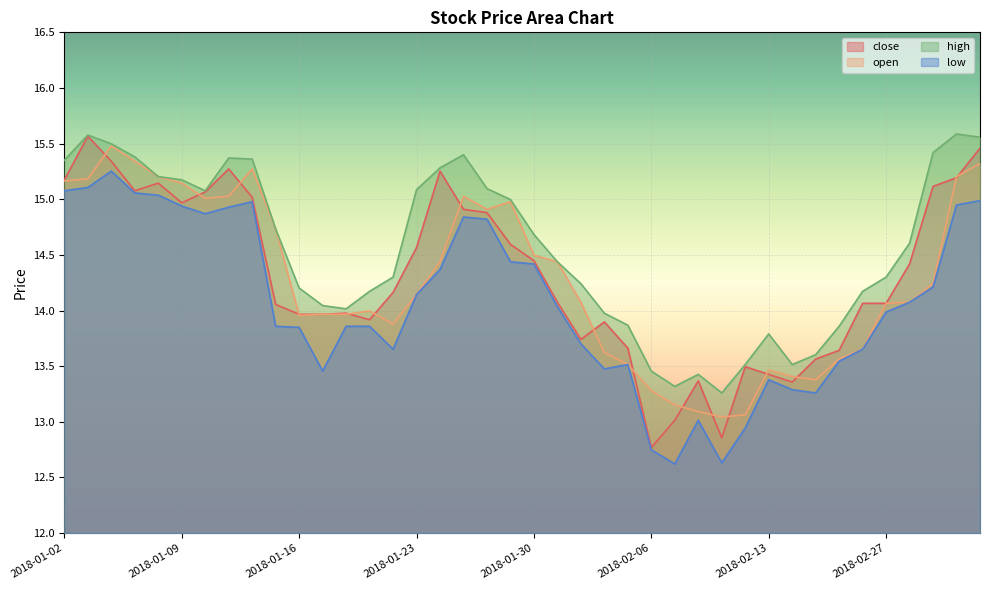

What is the average value of the open series?

14.3